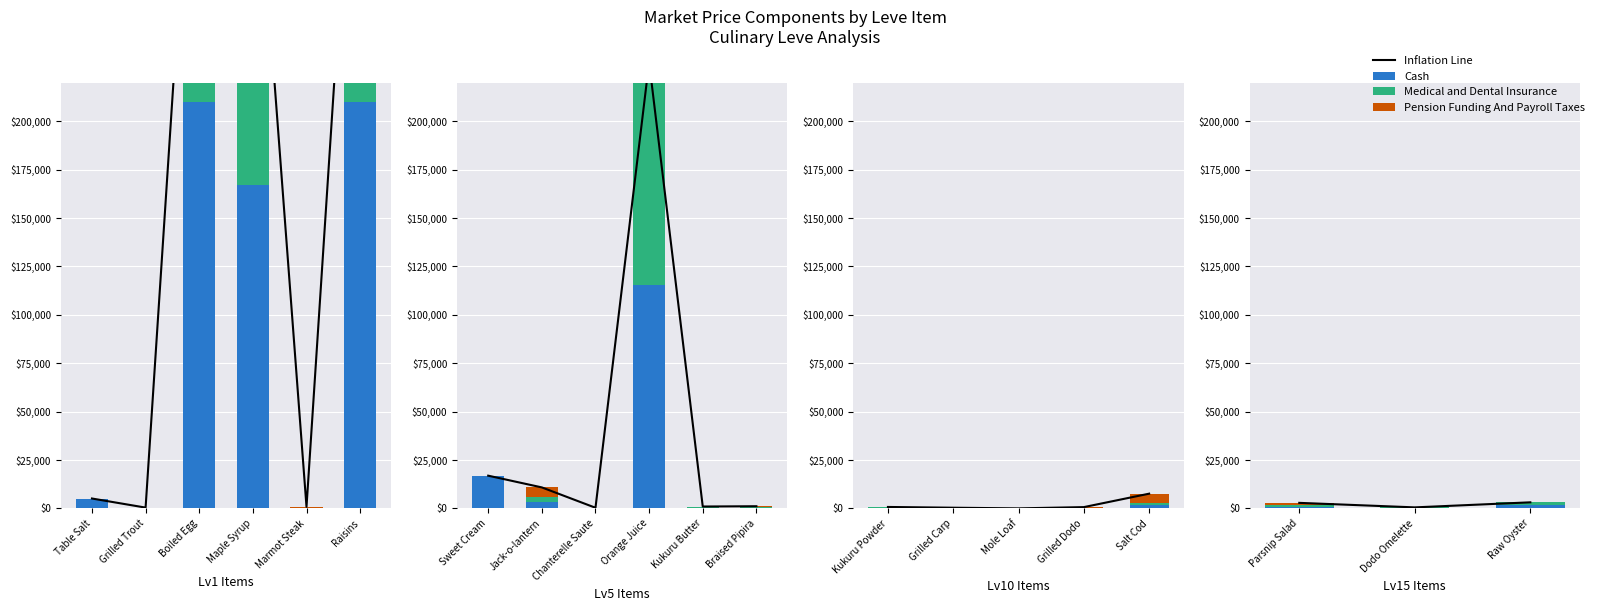

What is the spread (max minus min) of values at Dodo Omelette?

518